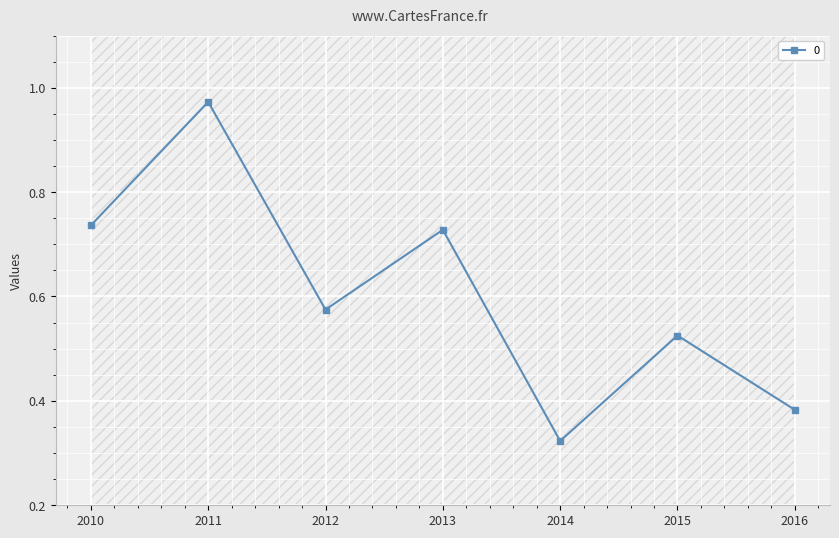

How many interior local valleys does the 0 series have?

2